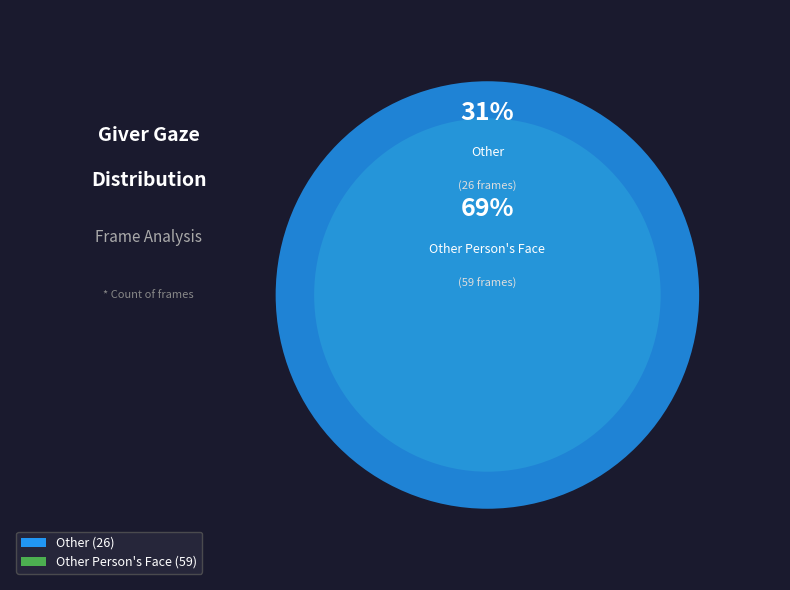

How many segments does this pie chart have?

2